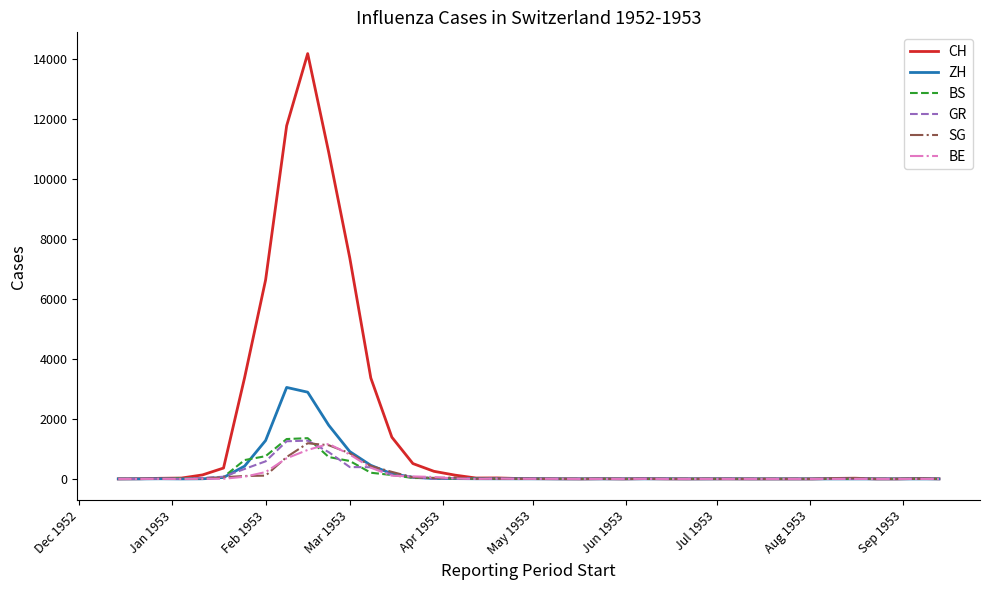

Which series has the largest range (max minus min)?

CH